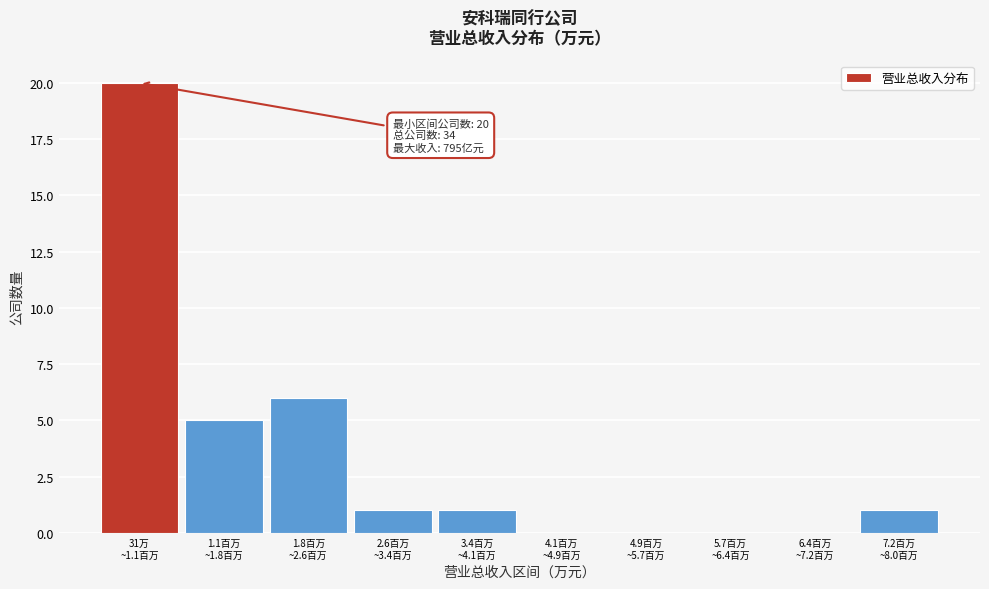

What is the sum of all values?

34